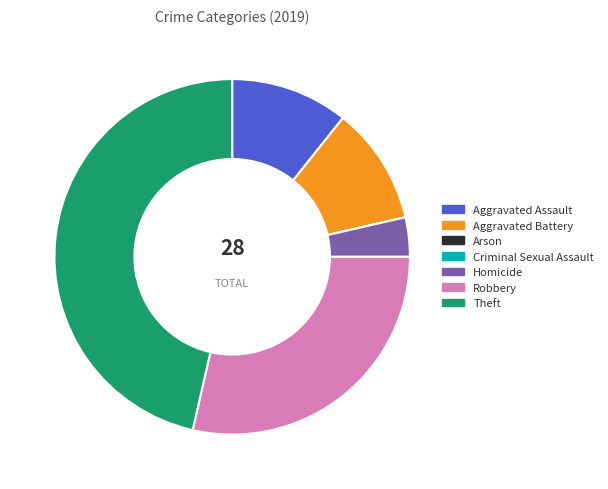

Is the sum of Theft and Aggravated Assault greater than half?

Yes